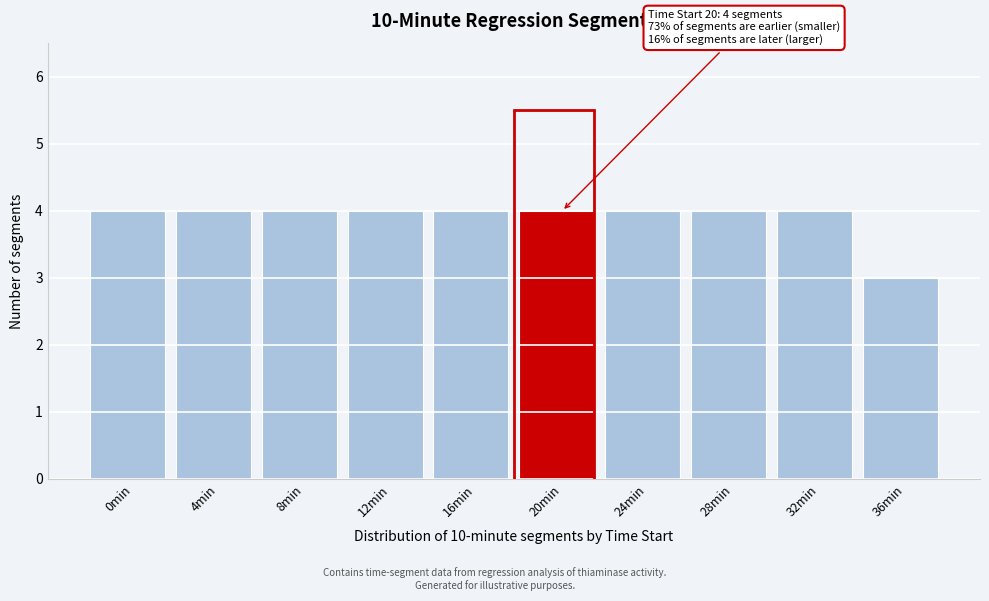

Reading left to right, extract all data points from this chart.

0min=4	4min=4	8min=4	12min=4	16min=4	20min=4	24min=4	28min=4	32min=4	36min=3